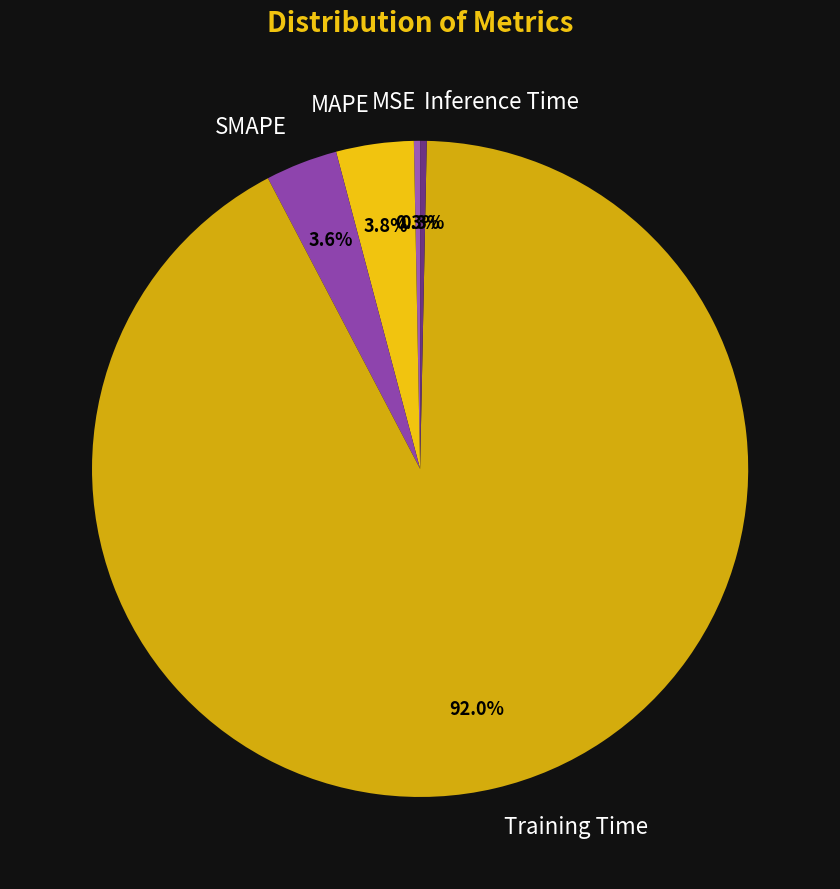

Which category accounts for the majority?

Training Time